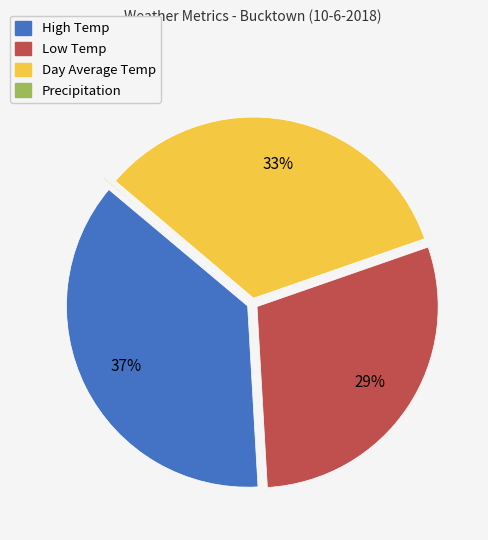

To the nearest percent, what percentage of the pie is High Temp?

37%